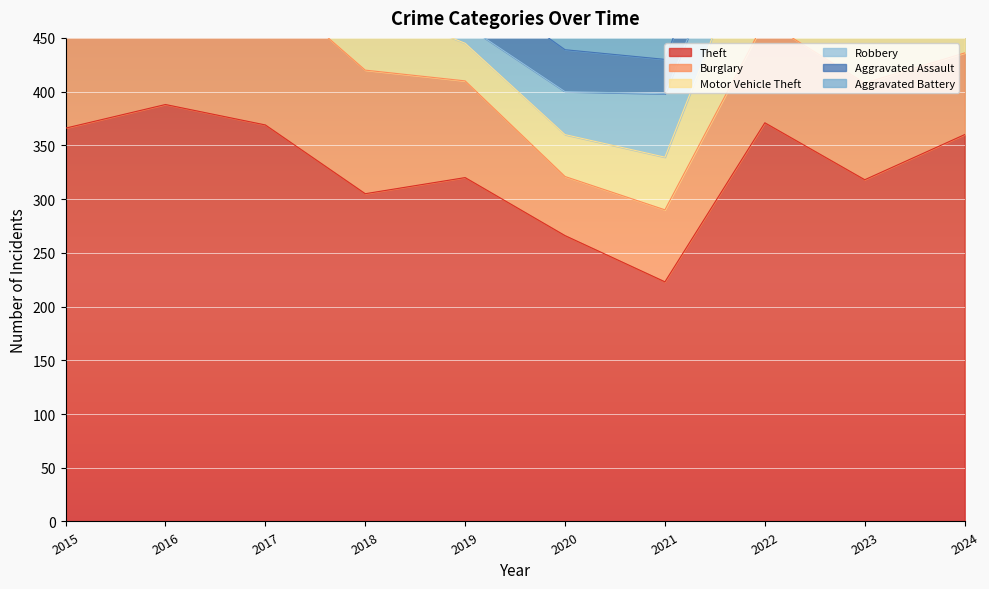

At which category is the sum across all series the highest?

2023